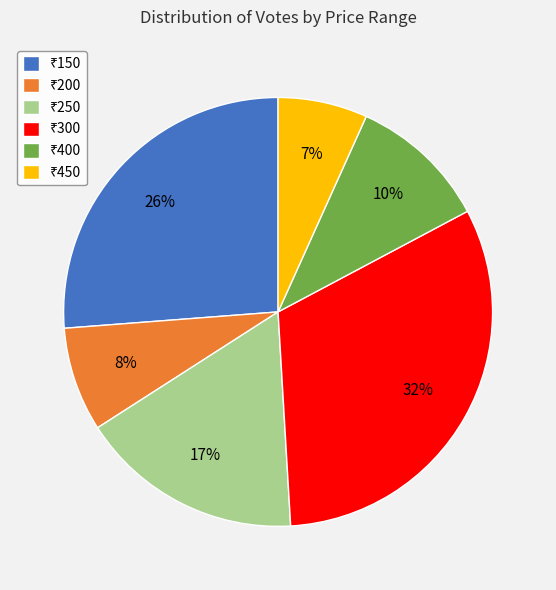

Does any single category account for the majority?

No